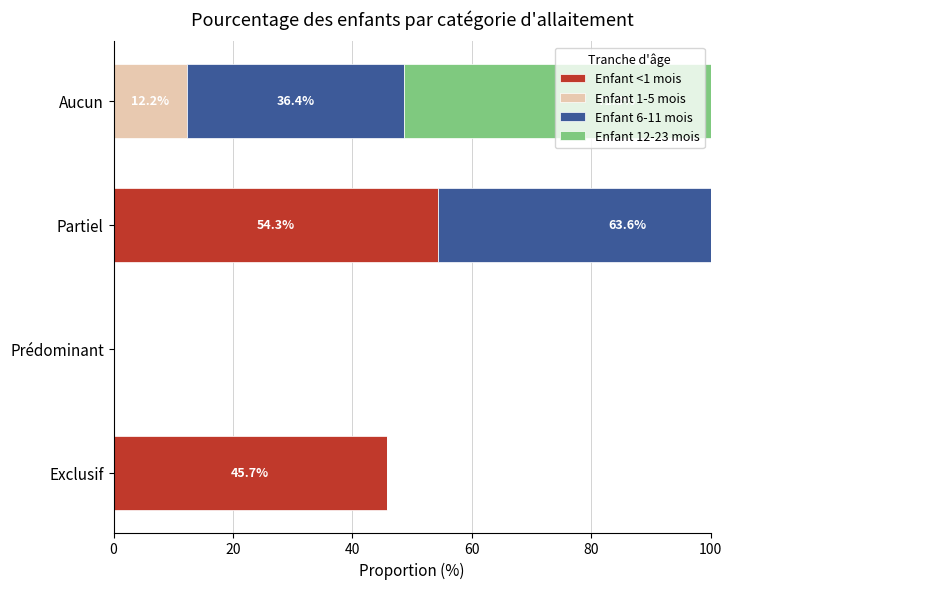

What is the sum of all Enfant 6-11 mois values?

1.0